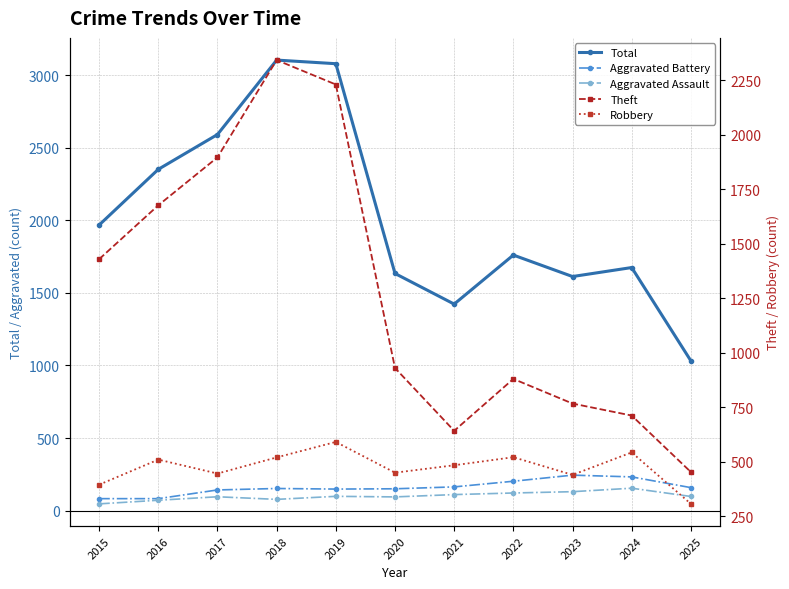

Which series has the largest range (max minus min)?

Total